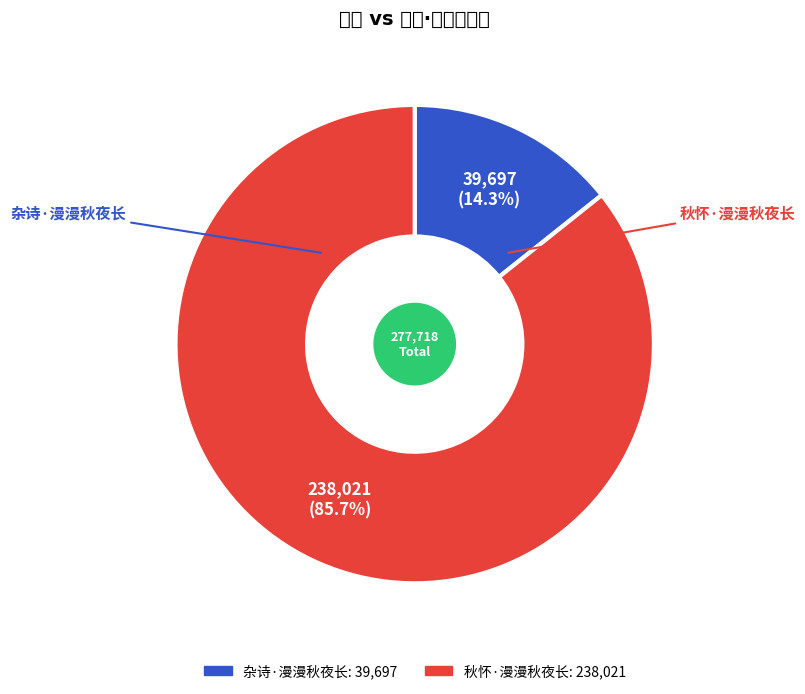

How many slices are in this pie chart?

2